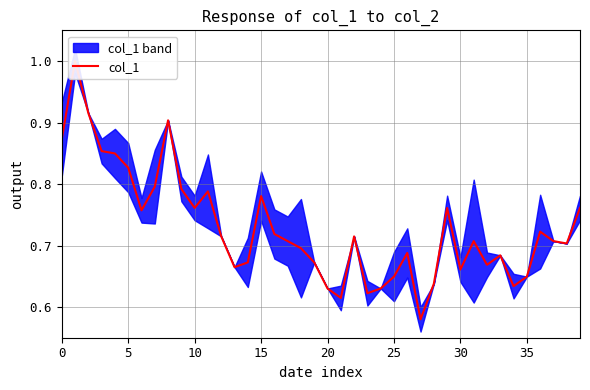

At which label is the value closest to 0?

27